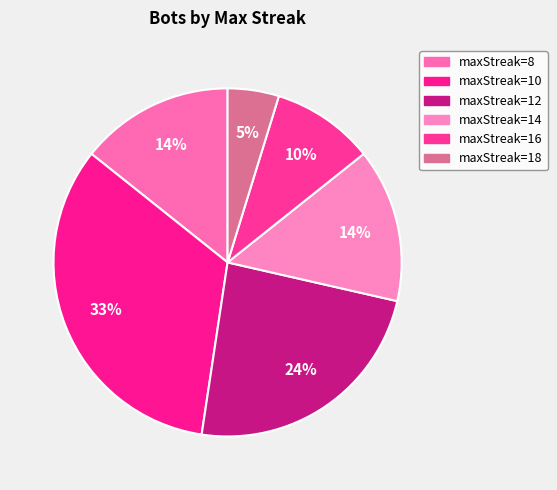

Count the number of slices in the pie.

6